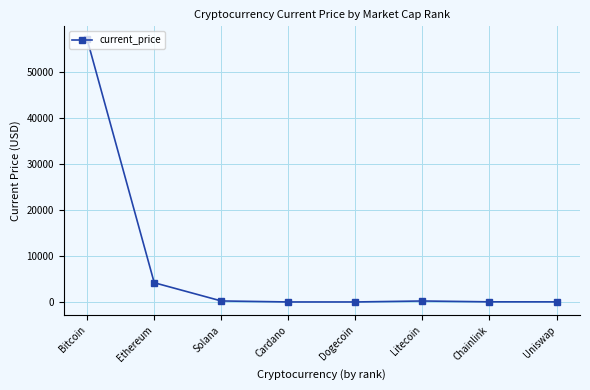

How many lines are shown in the chart?

1